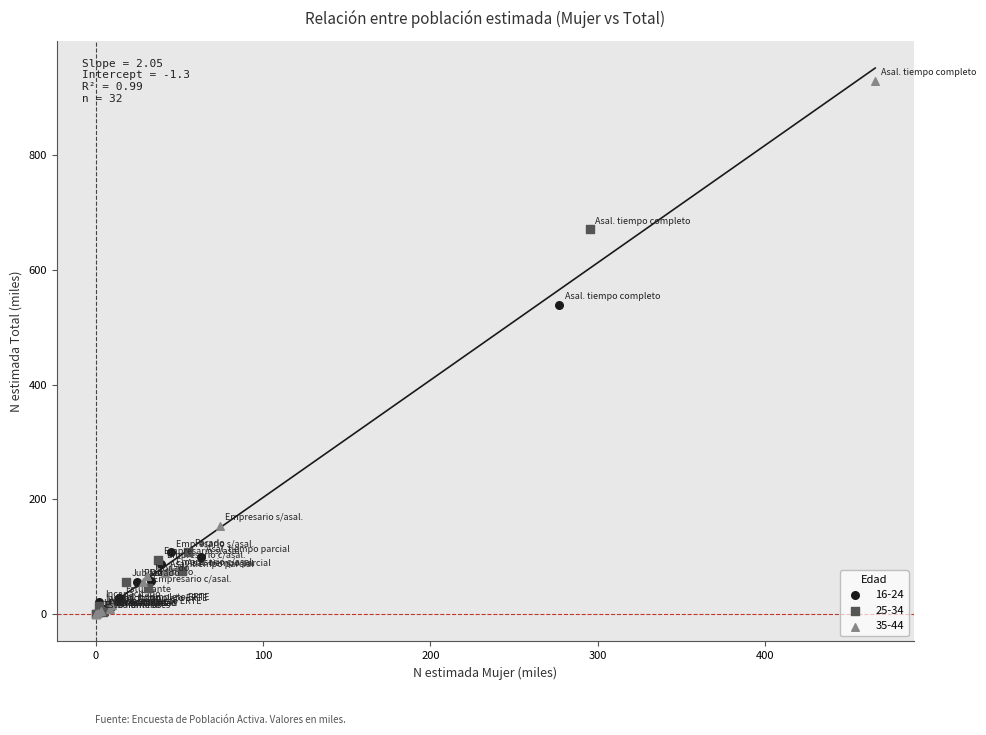

Which series has the largest Y range (max minus min)?

35-44